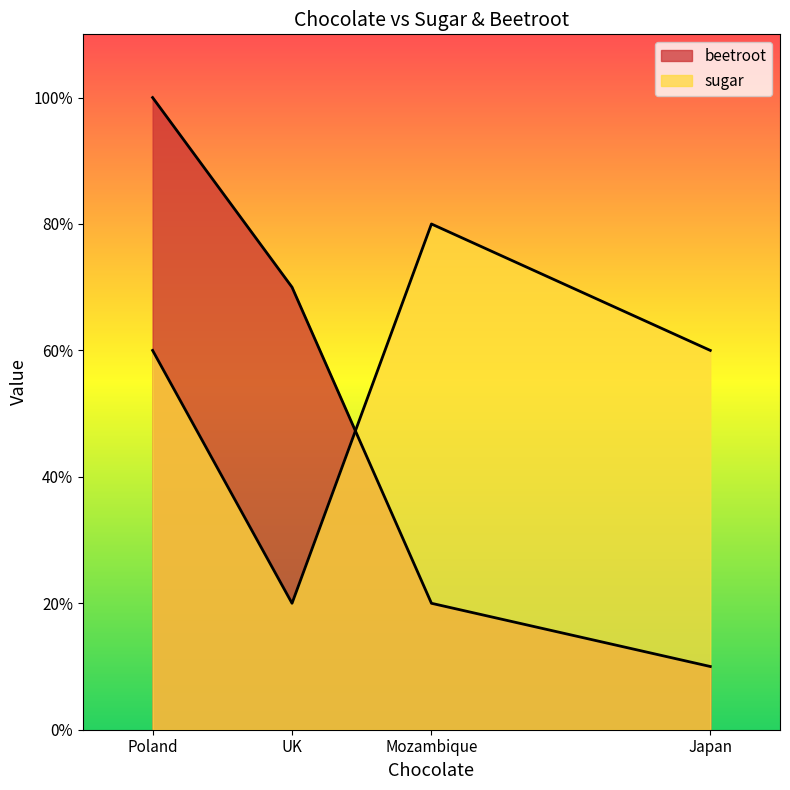

How many values in the beetroot series are below 70?

2